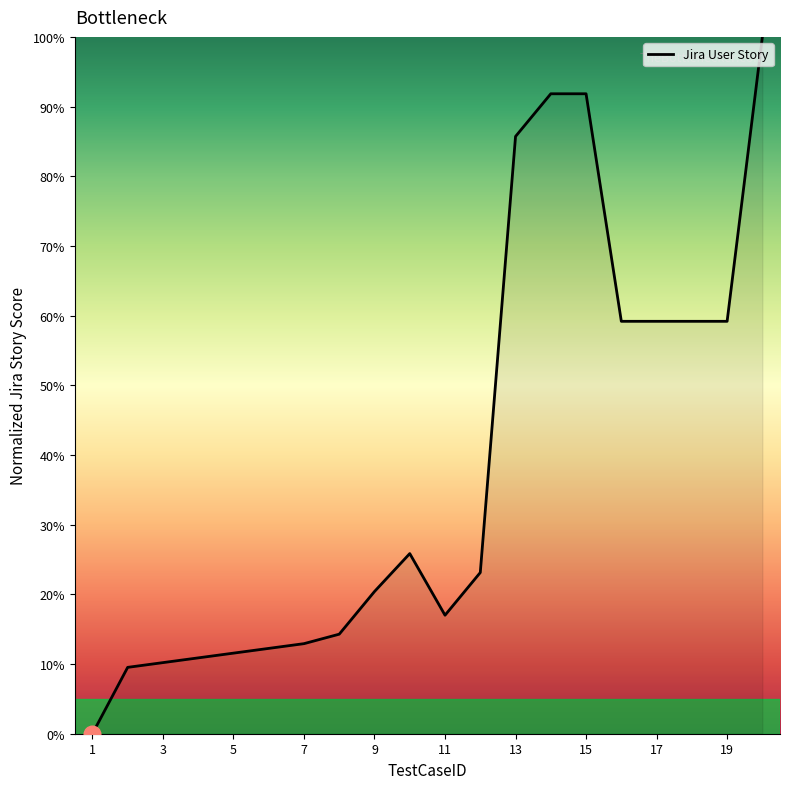

What is the difference between the maximum and minimum values?

100.0